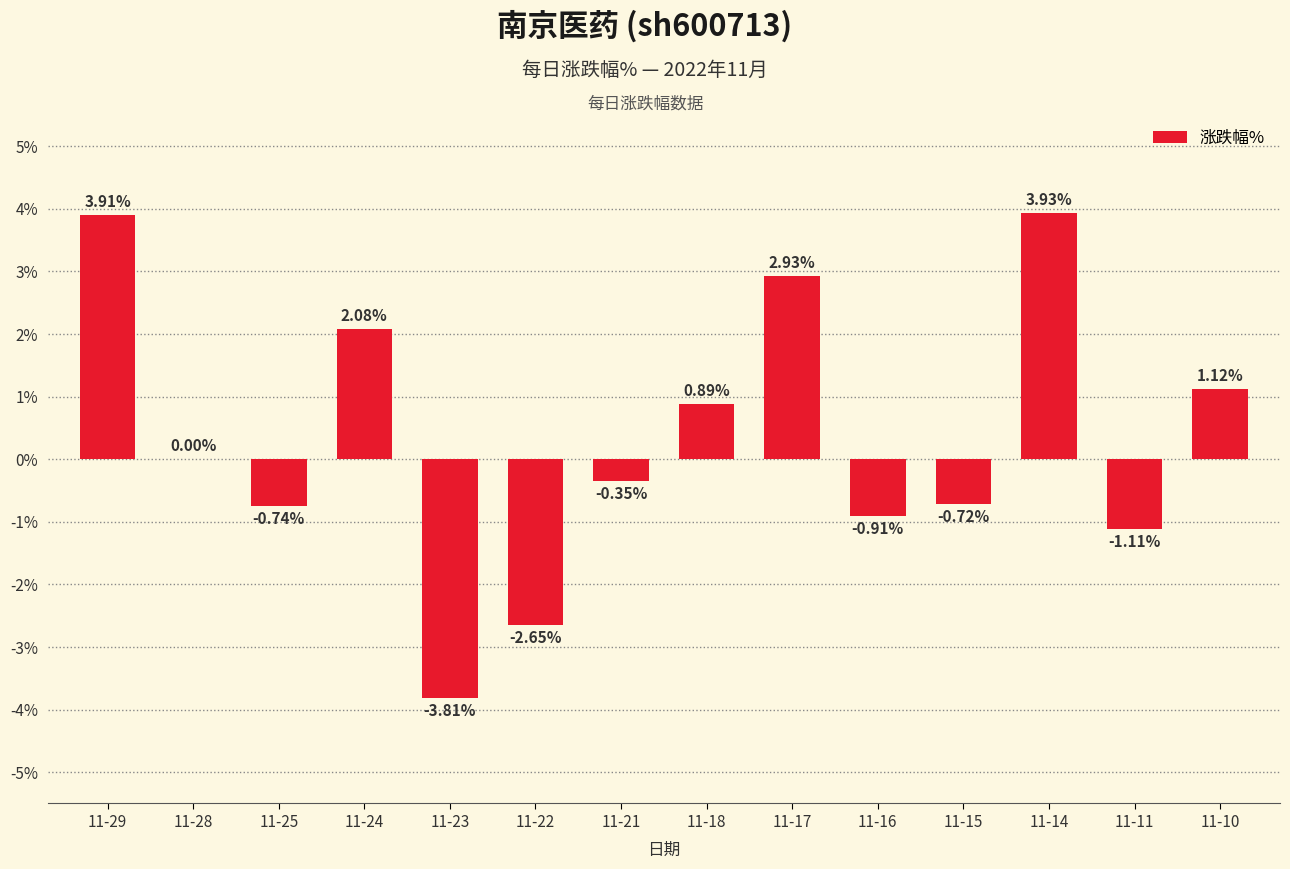

Between 11-23 and 11-29, which is larger?

11-29